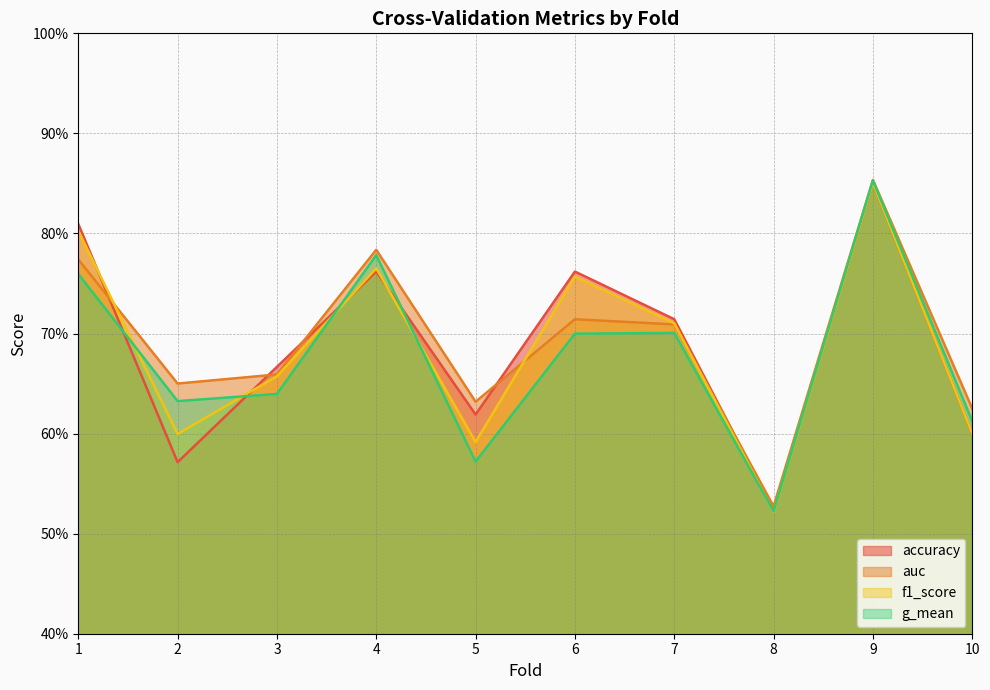

Which series has the largest range (max minus min)?

g_mean